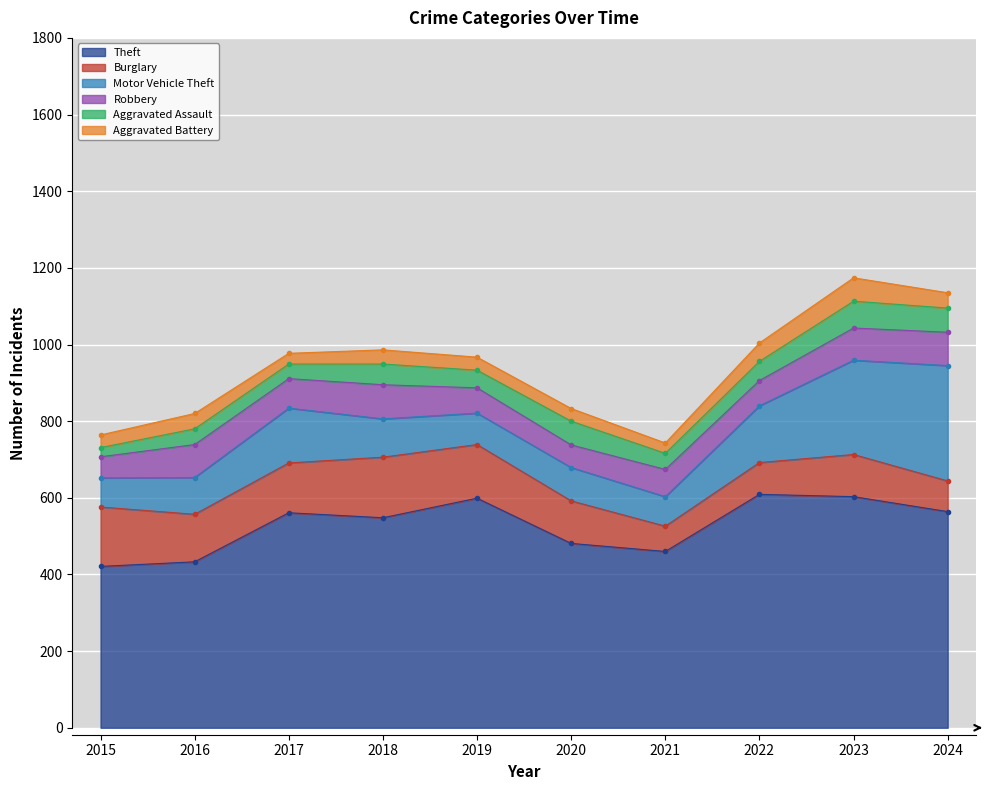

List the series in order of their peak value, highest first.

Theft, Motor Vehicle Theft, Burglary, Robbery, Aggravated Assault, Aggravated Battery